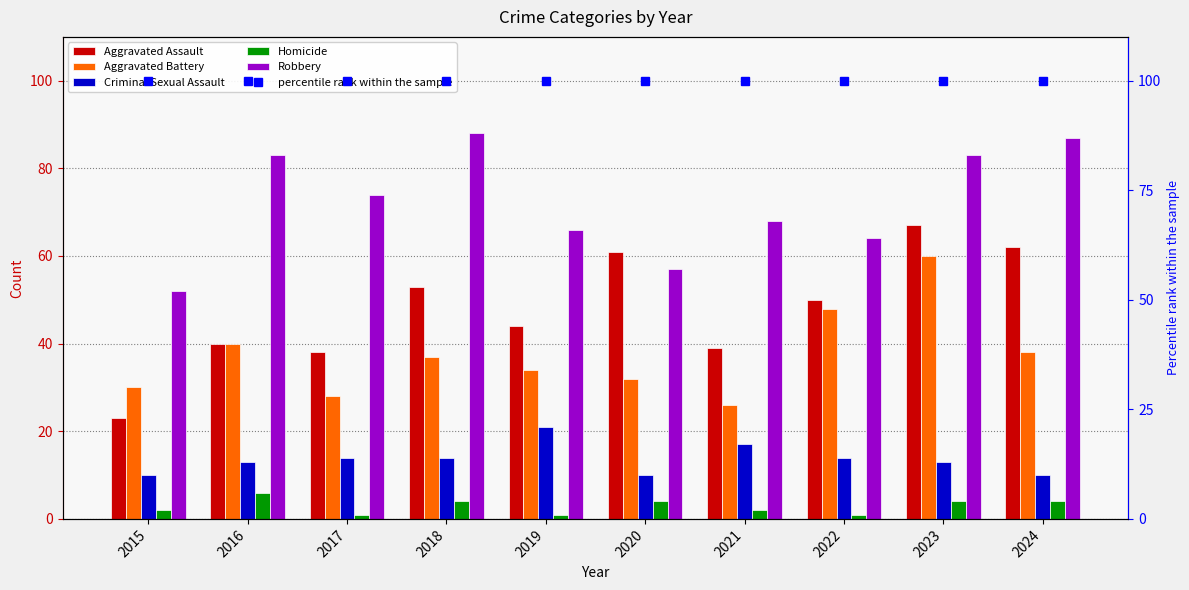

What are all the series names shown in the legend?

Aggravated Assault, Aggravated Battery, Criminal Sexual Assault, Homicide, Robbery, percentile rank within the sample